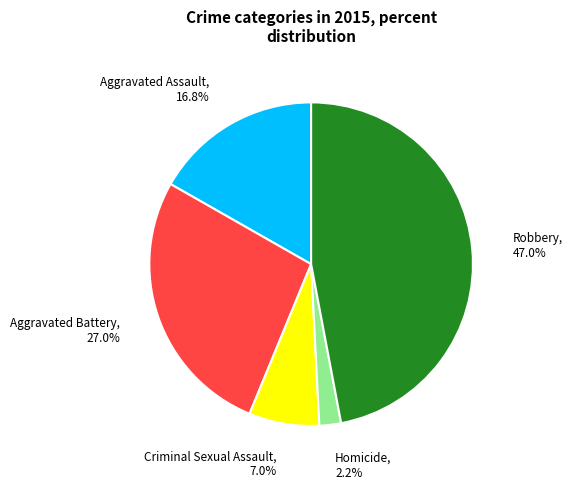

Is there any slice that represents more than half of the pie?

No